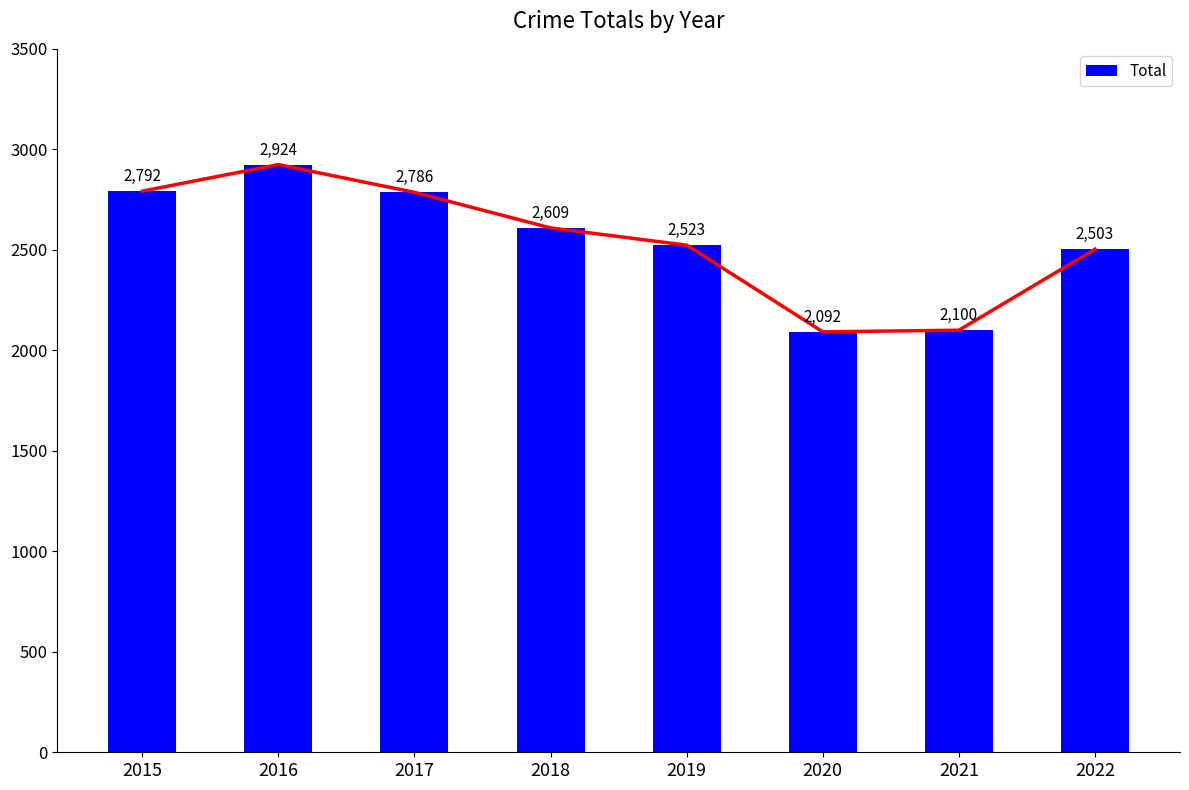

What is the approximate value at 2019, to the nearest 50?

2500